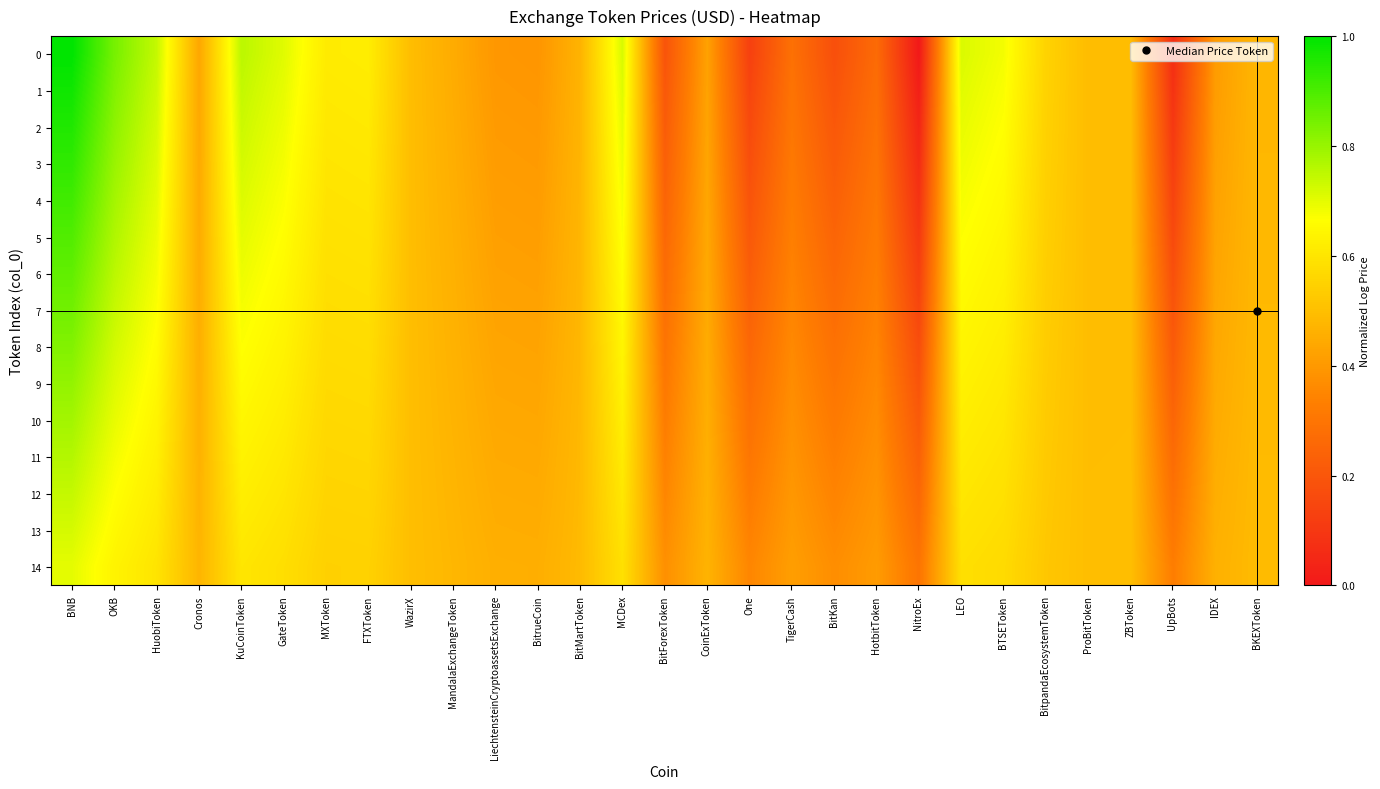

Reading left to right, list all the values displayed in this chart.

0: BNB=1.0	OKB=0.8	HuobiToken=0.7	Cronos=0.4	KuCoinToken=0.8	GateToken=0.7	MXToken=0.6	FTXToken=0.6	WazirX=0.5	MandalaExchangeToken=0.4	LiechtensteinCryptoassetsExchange=0.4	BitrueCoin=0.4	BitMartToken=0.5	MCDex=0.7	BitForexToken=0.2	CoinExToken=0.4	One=0.1	TigerCash=0.3	BitKan=0.2	HotbitToken=0.3	NitroEx=0.0	LEO=0.7	BTSEToken=0.7	BitpandaEcosystemToken=0.6	ProBitToken=0.5	ZBToken=0.5	UpBots=0.1	IDEX=0.4	BKEXToken=0.5
1: BNB=1.0	OKB=0.8	HuobiToken=0.7	Cronos=0.4	KuCoinToken=0.7	GateToken=0.7	MXToken=0.6	FTXToken=0.6	WazirX=0.5	MandalaExchangeToken=0.5	LiechtensteinCryptoassetsExchange=0.4	BitrueCoin=0.4	BitMartToken=0.5	MCDex=0.7	BitForexToken=0.2	CoinExToken=0.4	One=0.1	TigerCash=0.3	BitKan=0.2	HotbitToken=0.3	NitroEx=0.0	LEO=0.7	BTSEToken=0.7	BitpandaEcosystemToken=0.5	ProBitToken=0.5	ZBToken=0.5	UpBots=0.1	IDEX=0.4	BKEXToken=0.5
2: BNB=1.0	OKB=0.8	HuobiToken=0.7	Cronos=0.4	KuCoinToken=0.7	GateToken=0.7	MXToken=0.6	FTXToken=0.6	WazirX=0.5	MandalaExchangeToken=0.5	LiechtensteinCryptoassetsExchange=0.4	BitrueCoin=0.4	BitMartToken=0.5	MCDex=0.7	BitForexToken=0.2	CoinExToken=0.4	One=0.2	TigerCash=0.3	BitKan=0.2	HotbitToken=0.3	NitroEx=0.0	LEO=0.7	BTSEToken=0.7	BitpandaEcosystemToken=0.5	ProBitToken=0.5	ZBToken=0.5	UpBots=0.1	IDEX=0.4	BKEXToken=0.5
3: BNB=0.9	OKB=0.8	HuobiToken=0.7	Cronos=0.4	KuCoinToken=0.7	GateToken=0.7	MXToken=0.6	FTXToken=0.6	WazirX=0.5	MandalaExchangeToken=0.5	LiechtensteinCryptoassetsExchange=0.4	BitrueCoin=0.4	BitMartToken=0.5	MCDex=0.7	BitForexToken=0.2	CoinExToken=0.4	One=0.2	TigerCash=0.3	BitKan=0.2	HotbitToken=0.3	NitroEx=0.1	LEO=0.7	BTSEToken=0.7	BitpandaEcosystemToken=0.5	ProBitToken=0.5	ZBToken=0.5	UpBots=0.1	IDEX=0.4	BKEXToken=0.5
4: BNB=0.9	OKB=0.8	HuobiToken=0.7	Cronos=0.4	KuCoinToken=0.7	GateToken=0.7	MXToken=0.6	FTXToken=0.6	WazirX=0.5	MandalaExchangeToken=0.5	LiechtensteinCryptoassetsExchange=0.4	BitrueCoin=0.4	BitMartToken=0.5	MCDex=0.7	BitForexToken=0.2	CoinExToken=0.4	One=0.2	TigerCash=0.3	BitKan=0.2	HotbitToken=0.3	NitroEx=0.1	LEO=0.7	BTSEToken=0.6	BitpandaEcosystemToken=0.5	ProBitToken=0.5	ZBToken=0.5	UpBots=0.1	IDEX=0.4	BKEXToken=0.5
5: BNB=0.9	OKB=0.8	HuobiToken=0.7	Cronos=0.5	KuCoinToken=0.7	GateToken=0.7	MXToken=0.6	FTXToken=0.6	WazirX=0.5	MandalaExchangeToken=0.5	LiechtensteinCryptoassetsExchange=0.4	BitrueCoin=0.4	BitMartToken=0.5	MCDex=0.7	BitForexToken=0.3	CoinExToken=0.4	One=0.2	TigerCash=0.3	BitKan=0.2	HotbitToken=0.3	NitroEx=0.1	LEO=0.7	BTSEToken=0.6	BitpandaEcosystemToken=0.5	ProBitToken=0.5	ZBToken=0.5	UpBots=0.2	IDEX=0.4	BKEXToken=0.5
6: BNB=0.9	OKB=0.8	HuobiToken=0.7	Cronos=0.5	KuCoinToken=0.7	GateToken=0.7	MXToken=0.6	FTXToken=0.6	WazirX=0.5	MandalaExchangeToken=0.5	LiechtensteinCryptoassetsExchange=0.4	BitrueCoin=0.4	BitMartToken=0.5	MCDex=0.7	BitForexToken=0.3	CoinExToken=0.4	One=0.2	TigerCash=0.3	BitKan=0.3	HotbitToken=0.3	NitroEx=0.1	LEO=0.7	BTSEToken=0.6	BitpandaEcosystemToken=0.5	ProBitToken=0.5	ZBToken=0.5	UpBots=0.2	IDEX=0.4	BKEXToken=0.5
7: BNB=0.8	OKB=0.7	HuobiToken=0.7	Cronos=0.5	KuCoinToken=0.7	GateToken=0.6	MXToken=0.6	FTXToken=0.6	WazirX=0.5	MandalaExchangeToken=0.5	LiechtensteinCryptoassetsExchange=0.4	BitrueCoin=0.4	BitMartToken=0.5	MCDex=0.7	BitForexToken=0.3	CoinExToken=0.4	One=0.2	TigerCash=0.4	BitKan=0.3	HotbitToken=0.3	NitroEx=0.1	LEO=0.6	BTSEToken=0.6	BitpandaEcosystemToken=0.5	ProBitToken=0.5	ZBToken=0.5	UpBots=0.2	IDEX=0.4	BKEXToken=0.5
8: BNB=0.8	OKB=0.7	HuobiToken=0.7	Cronos=0.5	KuCoinToken=0.7	GateToken=0.6	MXToken=0.6	FTXToken=0.6	WazirX=0.5	MandalaExchangeToken=0.5	LiechtensteinCryptoassetsExchange=0.4	BitrueCoin=0.4	BitMartToken=0.5	MCDex=0.6	BitForexToken=0.3	CoinExToken=0.4	One=0.3	TigerCash=0.4	BitKan=0.3	HotbitToken=0.3	NitroEx=0.2	LEO=0.6	BTSEToken=0.6	BitpandaEcosystemToken=0.5	ProBitToken=0.5	ZBToken=0.5	UpBots=0.2	IDEX=0.4	BKEXToken=0.5
9: BNB=0.8	OKB=0.7	HuobiToken=0.6	Cronos=0.5	KuCoinToken=0.7	GateToken=0.6	MXToken=0.6	FTXToken=0.6	WazirX=0.5	MandalaExchangeToken=0.5	LiechtensteinCryptoassetsExchange=0.4	BitrueCoin=0.4	BitMartToken=0.5	MCDex=0.6	BitForexToken=0.3	CoinExToken=0.5	One=0.3	TigerCash=0.4	BitKan=0.3	HotbitToken=0.4	NitroEx=0.2	LEO=0.6	BTSEToken=0.6	BitpandaEcosystemToken=0.5	ProBitToken=0.5	ZBToken=0.5	UpBots=0.2	IDEX=0.4	BKEXToken=0.5
10: BNB=0.8	OKB=0.7	HuobiToken=0.6	Cronos=0.5	KuCoinToken=0.6	GateToken=0.6	MXToken=0.6	FTXToken=0.6	WazirX=0.5	MandalaExchangeToken=0.5	LiechtensteinCryptoassetsExchange=0.4	BitrueCoin=0.4	BitMartToken=0.5	MCDex=0.6	BitForexToken=0.3	CoinExToken=0.5	One=0.3	TigerCash=0.4	BitKan=0.3	HotbitToken=0.4	NitroEx=0.2	LEO=0.6	BTSEToken=0.6	BitpandaEcosystemToken=0.5	ProBitToken=0.5	ZBToken=0.5	UpBots=0.3	IDEX=0.4	BKEXToken=0.5
11: BNB=0.8	OKB=0.7	HuobiToken=0.6	Cronos=0.5	KuCoinToken=0.6	GateToken=0.6	MXToken=0.6	FTXToken=0.6	WazirX=0.5	MandalaExchangeToken=0.5	LiechtensteinCryptoassetsExchange=0.4	BitrueCoin=0.4	BitMartToken=0.5	MCDex=0.6	BitForexToken=0.3	CoinExToken=0.5	One=0.3	TigerCash=0.4	BitKan=0.3	HotbitToken=0.4	NitroEx=0.2	LEO=0.6	BTSEToken=0.6	BitpandaEcosystemToken=0.5	ProBitToken=0.5	ZBToken=0.5	UpBots=0.3	IDEX=0.5	BKEXToken=0.5
12: BNB=0.7	OKB=0.7	HuobiToken=0.6	Cronos=0.5	KuCoinToken=0.6	GateToken=0.6	MXToken=0.6	FTXToken=0.6	WazirX=0.5	MandalaExchangeToken=0.5	LiechtensteinCryptoassetsExchange=0.4	BitrueCoin=0.4	BitMartToken=0.5	MCDex=0.6	BitForexToken=0.4	CoinExToken=0.5	One=0.3	TigerCash=0.4	BitKan=0.3	HotbitToken=0.4	NitroEx=0.3	LEO=0.6	BTSEToken=0.6	BitpandaEcosystemToken=0.5	ProBitToken=0.5	ZBToken=0.5	UpBots=0.3	IDEX=0.5	BKEXToken=0.5
13: BNB=0.7	OKB=0.7	HuobiToken=0.6	Cronos=0.5	KuCoinToken=0.6	GateToken=0.6	MXToken=0.6	FTXToken=0.6	WazirX=0.5	MandalaExchangeToken=0.5	LiechtensteinCryptoassetsExchange=0.5	BitrueCoin=0.5	BitMartToken=0.5	MCDex=0.6	BitForexToken=0.4	CoinExToken=0.5	One=0.3	TigerCash=0.4	BitKan=0.4	HotbitToken=0.4	NitroEx=0.3	LEO=0.6	BTSEToken=0.6	BitpandaEcosystemToken=0.5	ProBitToken=0.5	ZBToken=0.5	UpBots=0.3	IDEX=0.5	BKEXToken=0.5
14: BNB=0.7	OKB=0.6	HuobiToken=0.6	Cronos=0.5	KuCoinToken=0.6	GateToken=0.6	MXToken=0.5	FTXToken=0.5	WazirX=0.5	MandalaExchangeToken=0.5	LiechtensteinCryptoassetsExchange=0.5	BitrueCoin=0.5	BitMartToken=0.5	MCDex=0.6	BitForexToken=0.4	CoinExToken=0.5	One=0.4	TigerCash=0.4	BitKan=0.4	HotbitToken=0.4	NitroEx=0.3	LEO=0.6	BTSEToken=0.6	BitpandaEcosystemToken=0.5	ProBitToken=0.5	ZBToken=0.5	UpBots=0.3	IDEX=0.5	BKEXToken=0.5